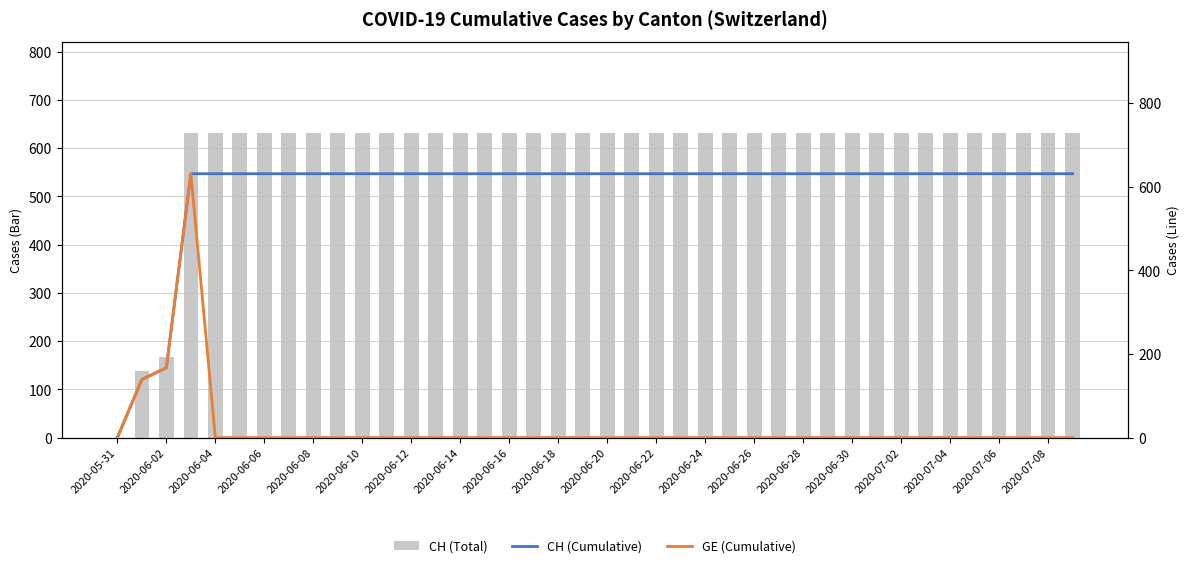

How many values in GE (Cumulative) are above zero?

3